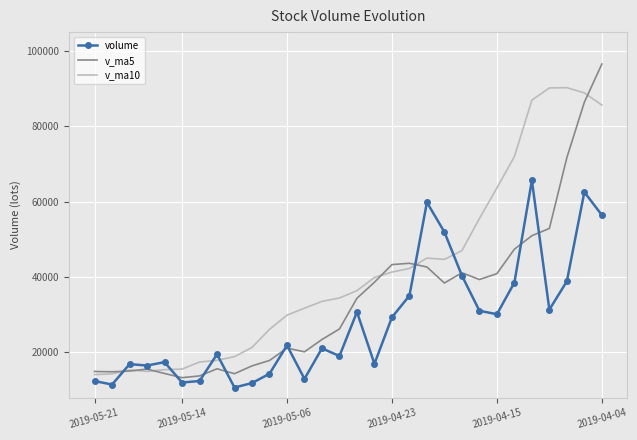

Which series has the largest range (max minus min)?

v_ma5